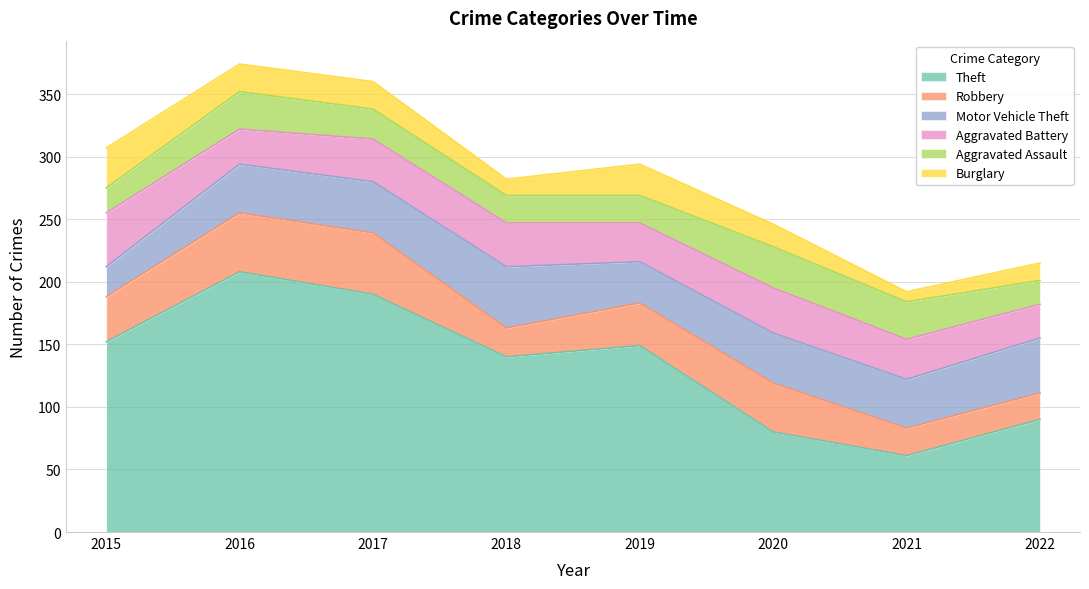

Does the chart have visible grid lines?

Yes